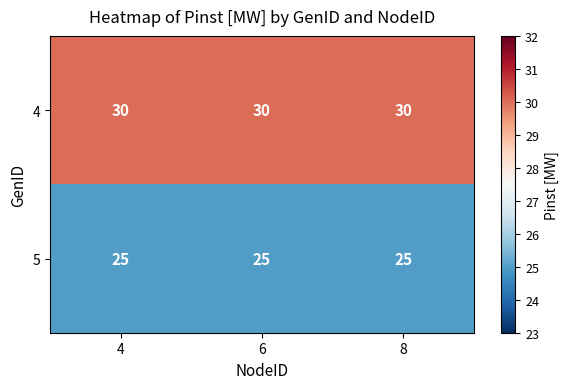

List the series in order of their overall mean, highest first.

4, 5